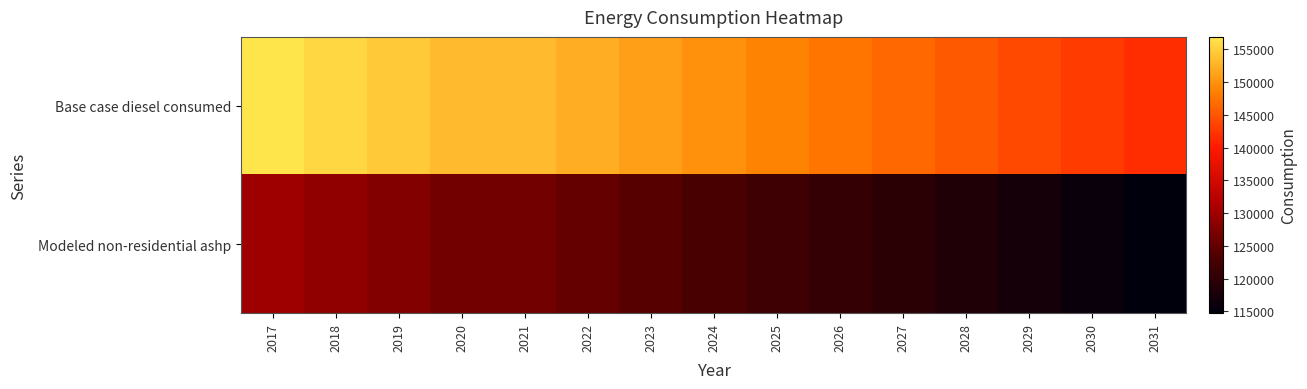

Which series changed the most between 2026 and 2029?

Base case diesel consumed